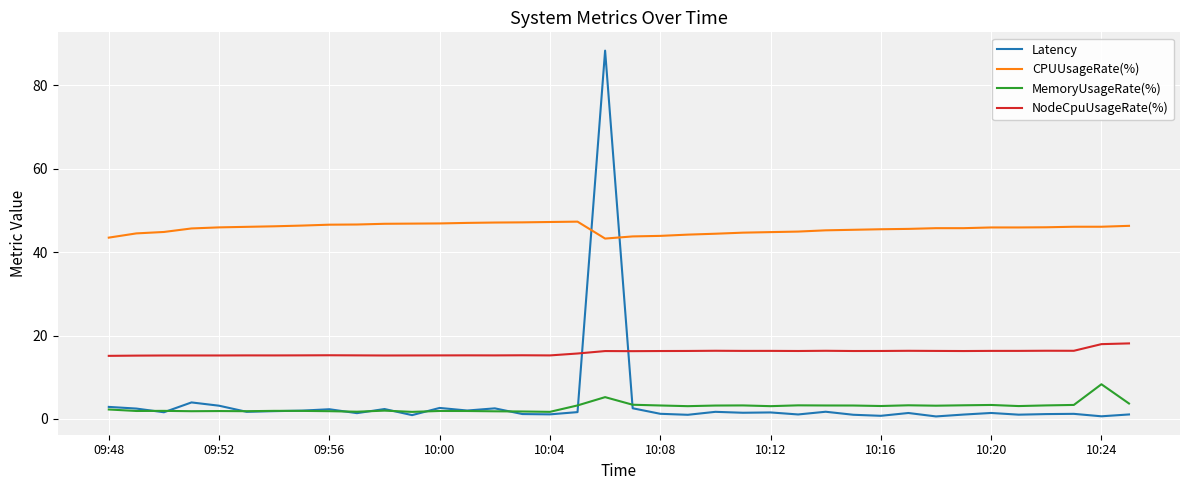

What is the highest value of the NodeCpuUsageRate(%) series?

18.1